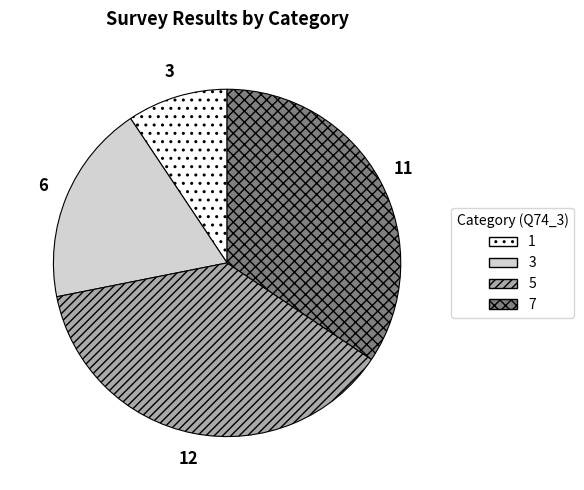

Is it true that 3 is 4% of the pie?

False